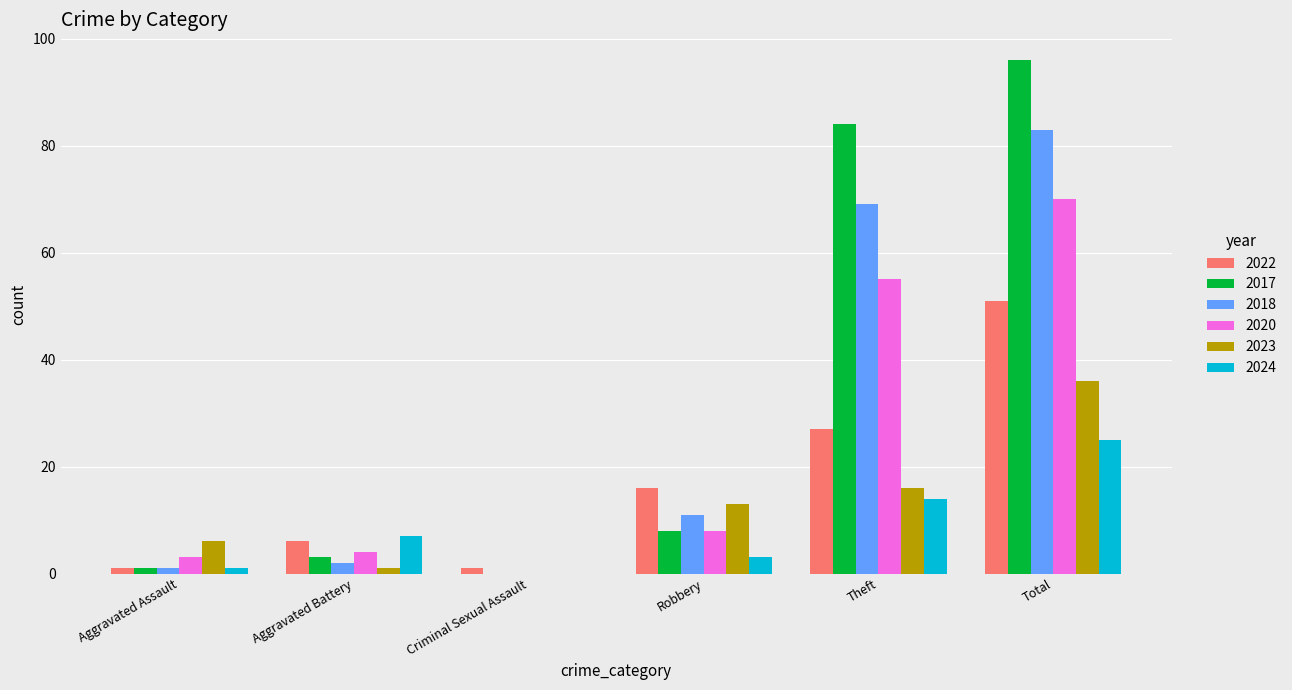

What is the sum of all 2017 values?

192